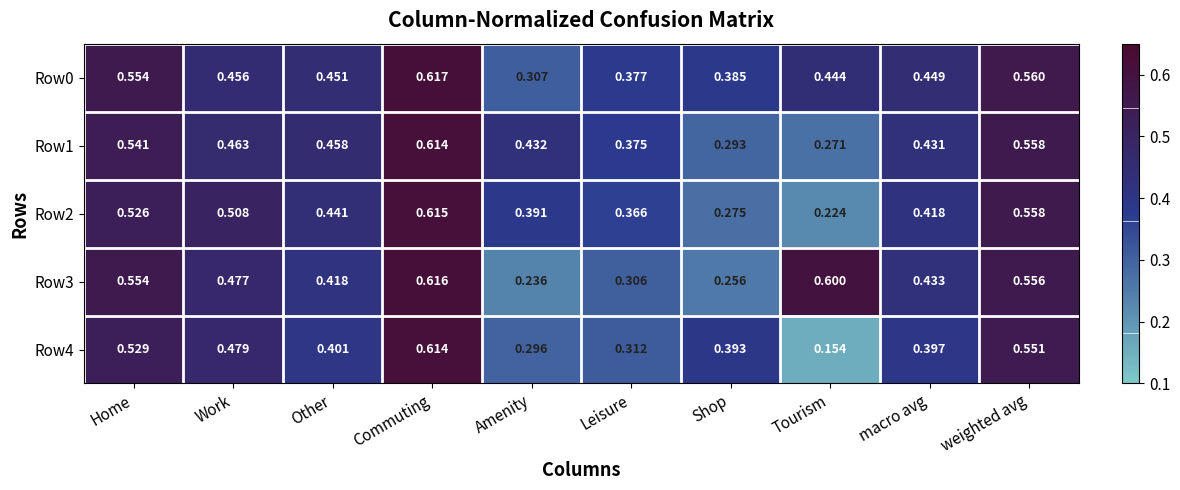

Which category has the lowest value in the Row0 series?

Amenity